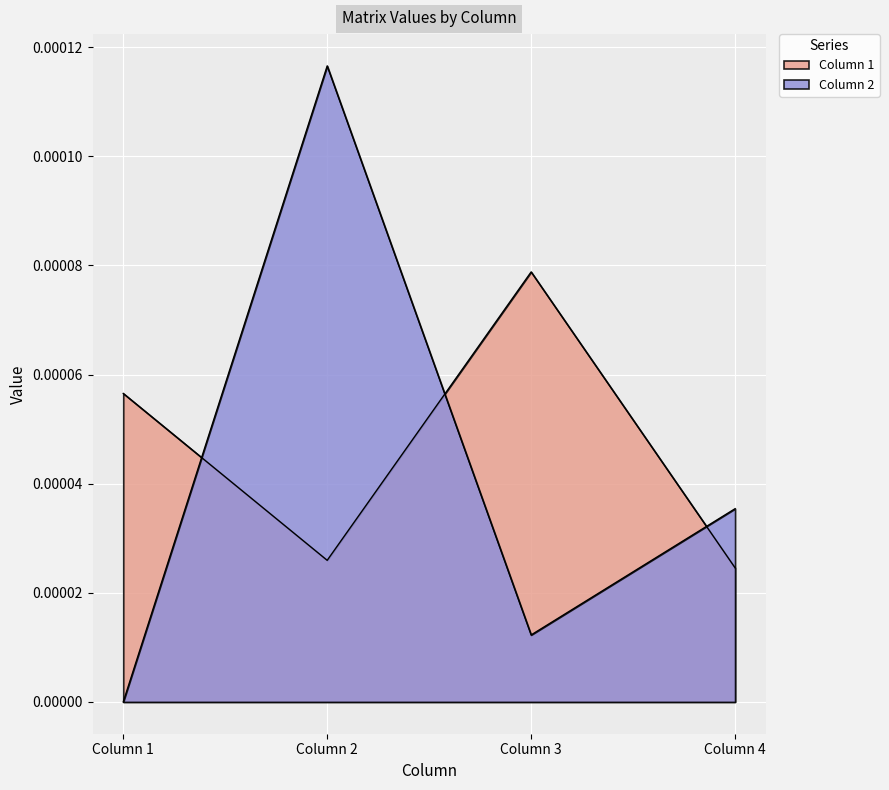

Rank the series at Column 2 from highest to lowest value.

Column 2, Column 1